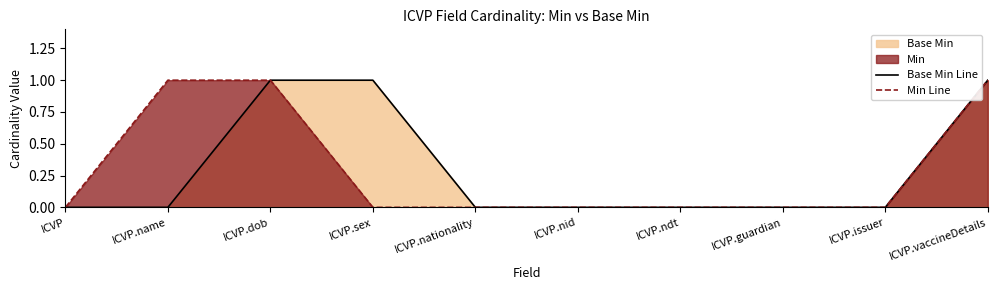

Where is Min Line nearest to the value 0?

ICVP